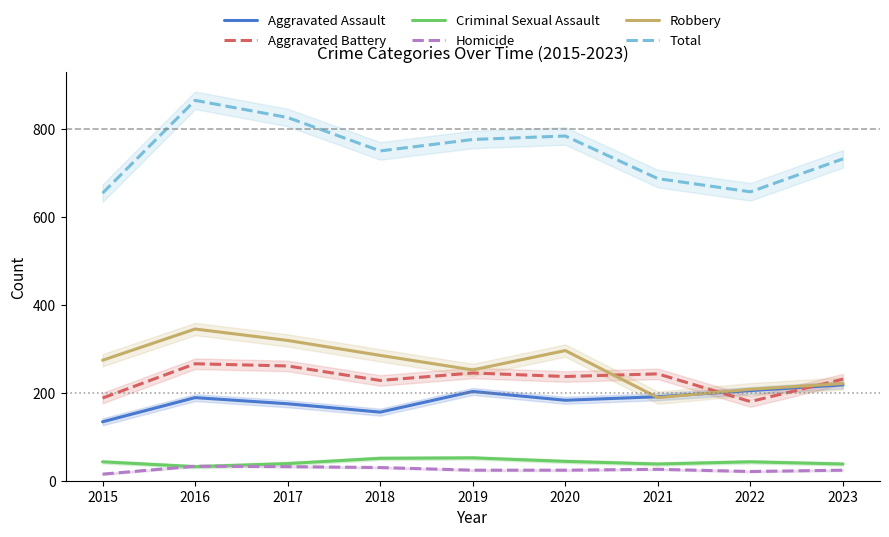

Which series has the largest range (max minus min)?

Total